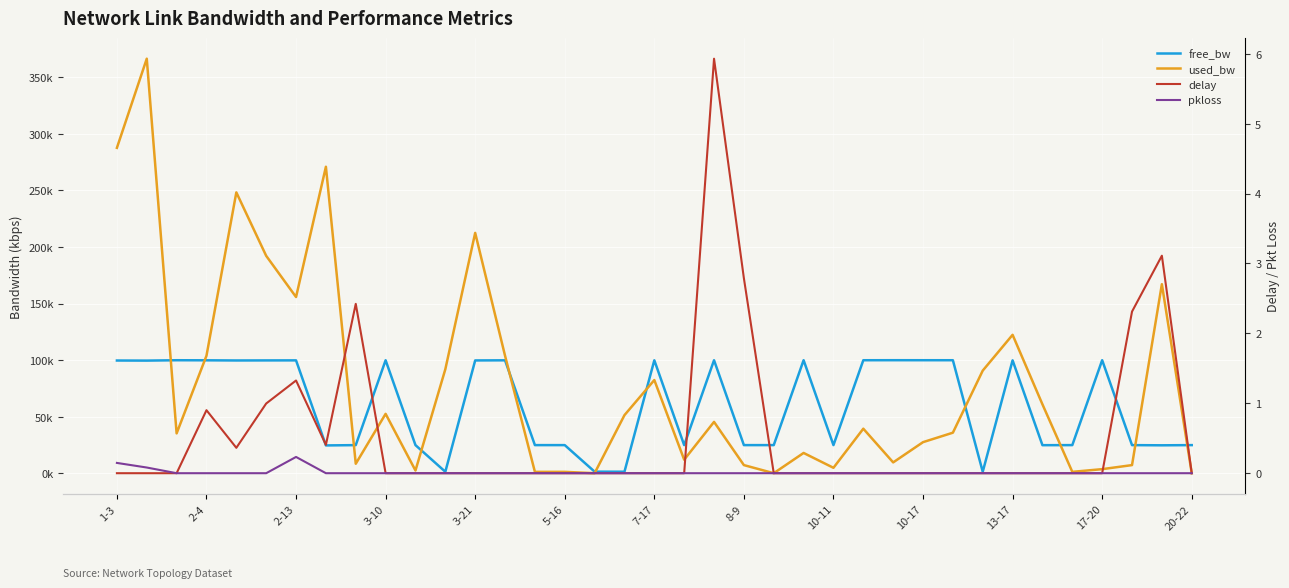

What is the total value across all series at 34?

32341.5